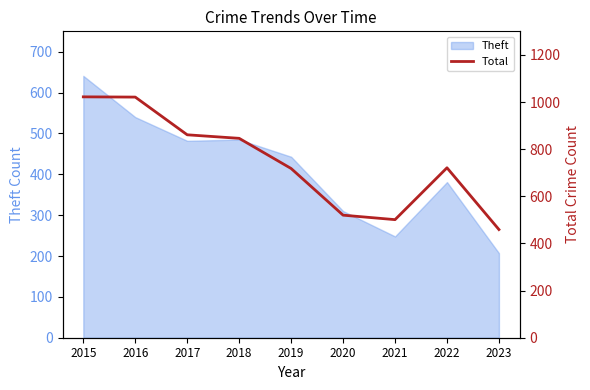

True or false: the data shows 393 at 2019.

False